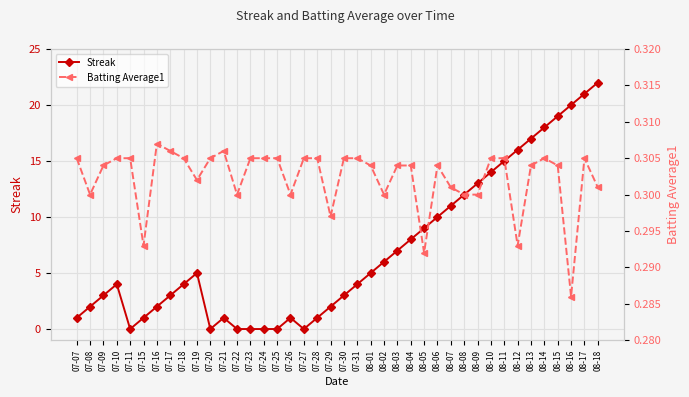

At which category is the sum across all series the highest?

08-18